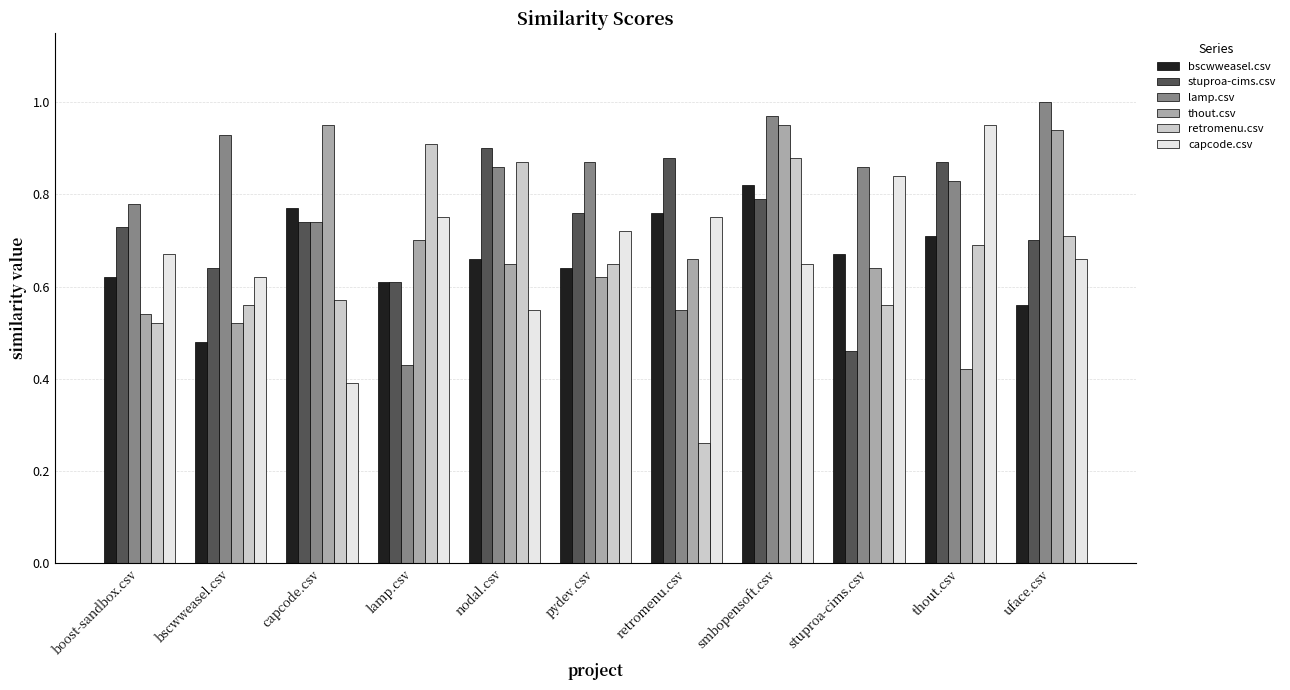

Which series changed the most between bscwweasel.csv and smbopensoft.csv?

thout.csv